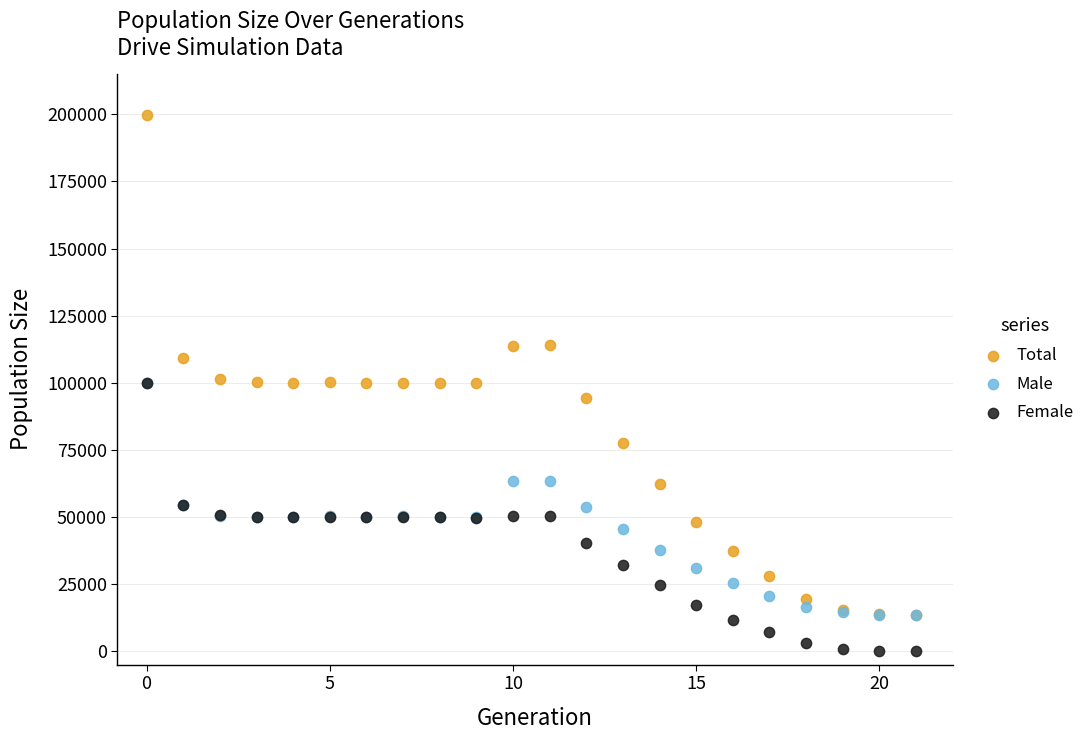

Which series reaches the minimum Y coordinate?

Female